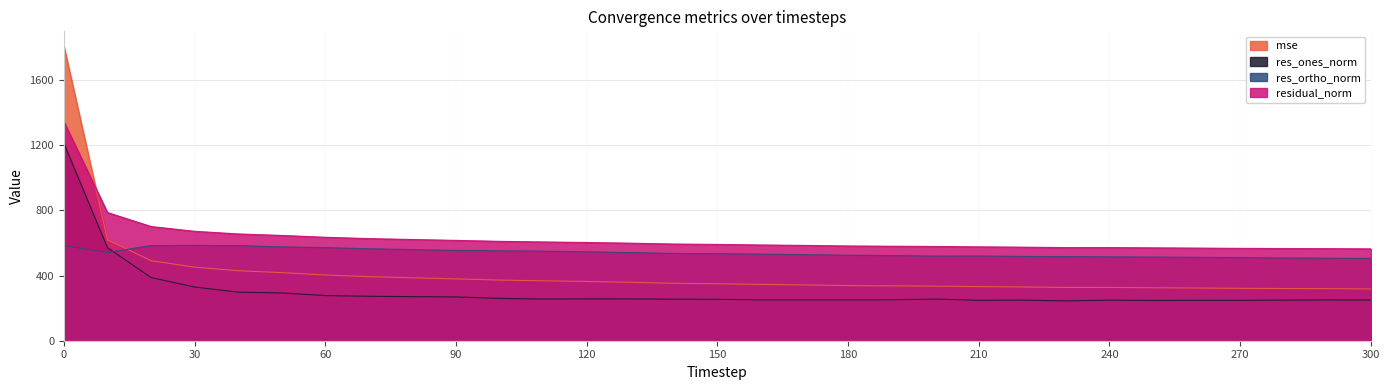

What is the average value of the mse series?

416.0